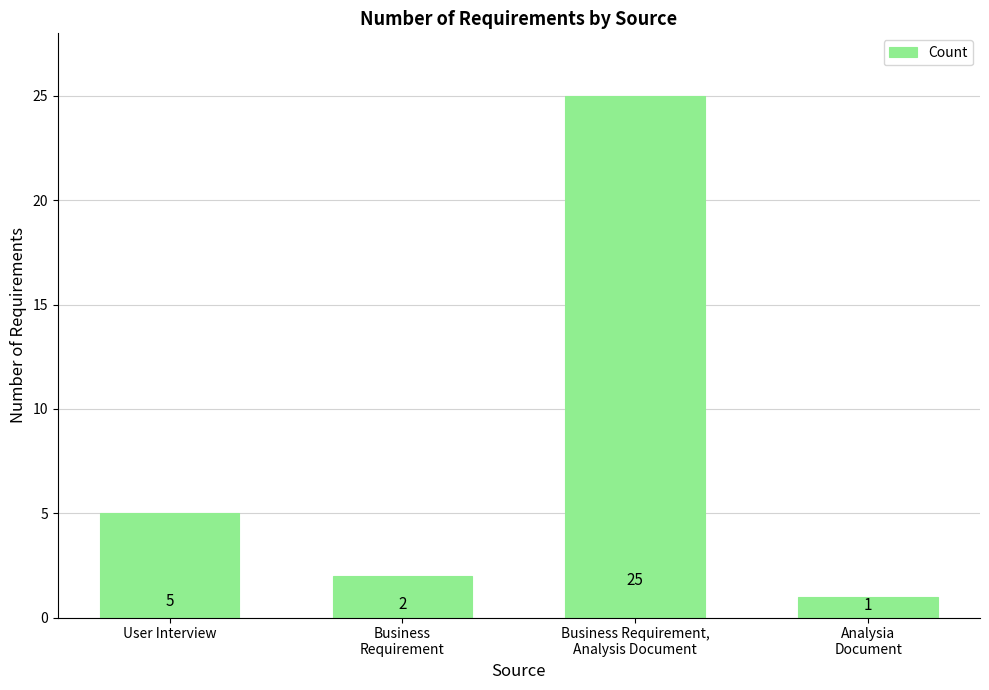

How many distinct data groups are displayed?

1